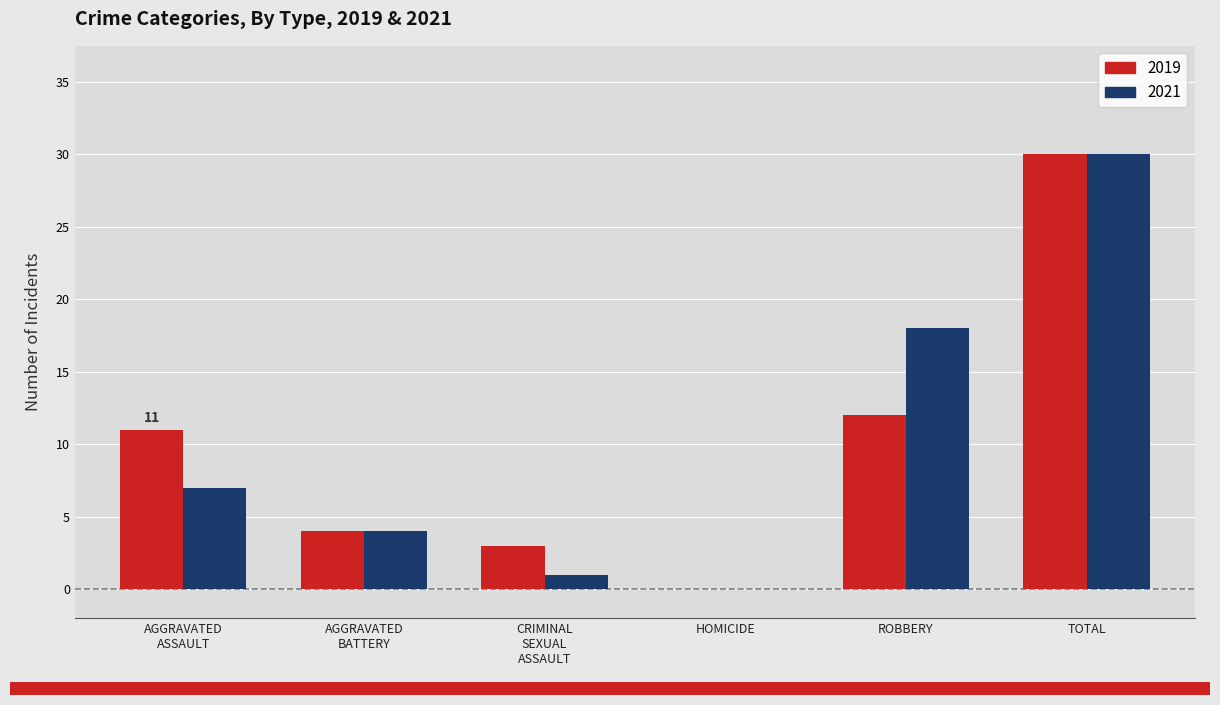

What is the total value across all series at TOTAL?

60